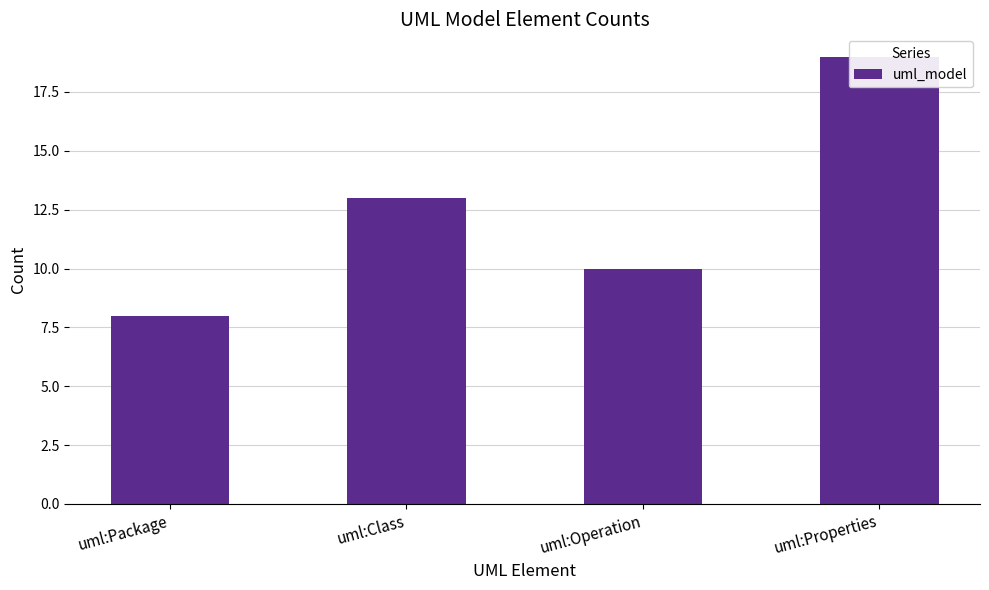

Between uml:Properties and uml:Package, which is larger?

uml:Properties